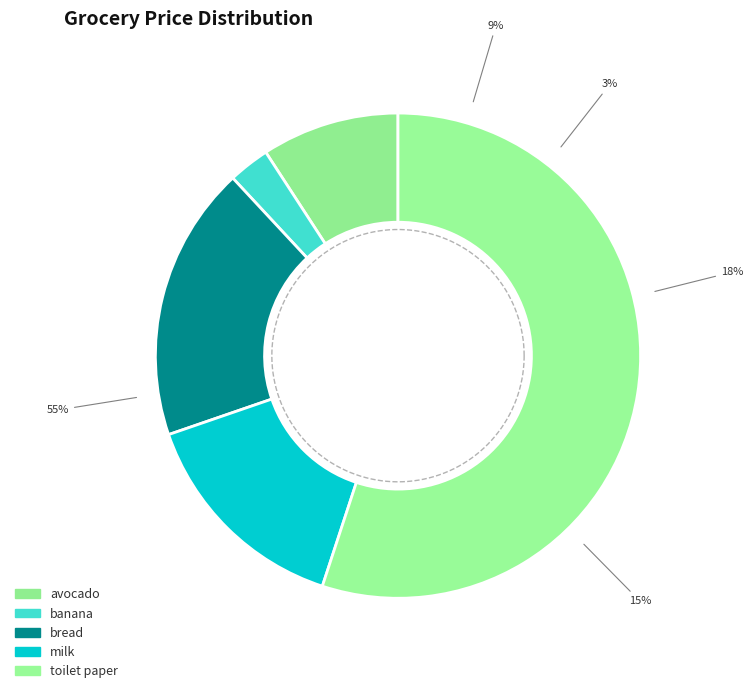

What is the largest slice in the pie chart?

toilet paper